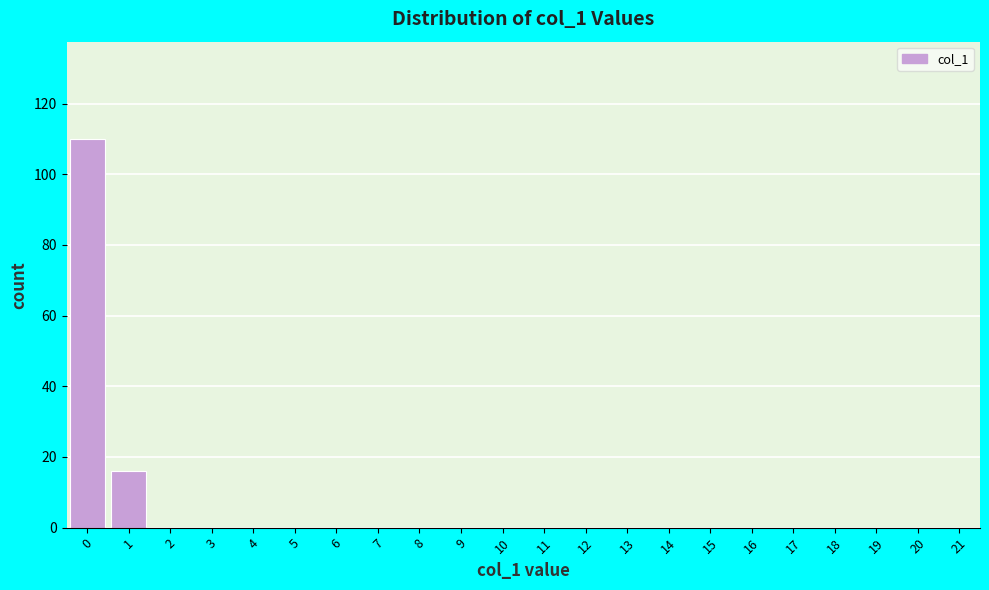

What is the height of the bar covering 0.5 to 1.5 on the x-axis? The values are not printed on the chart, so give them approximately, as read against the axis.

16